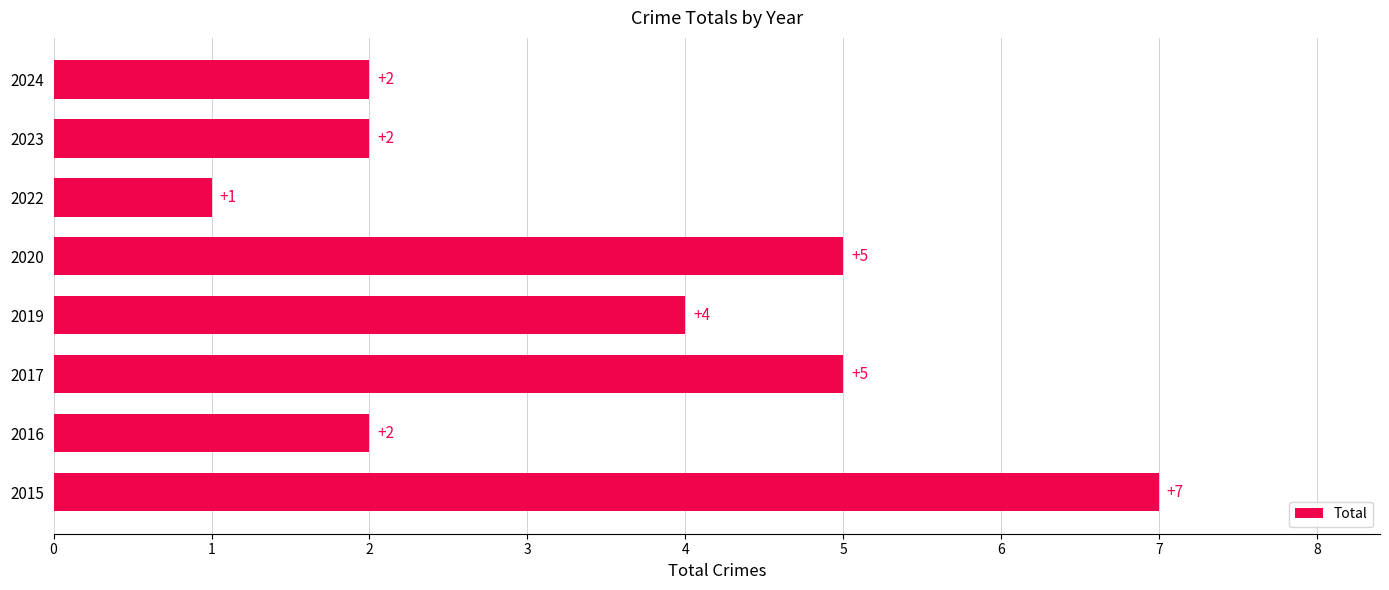

How many bars are there in total?

8